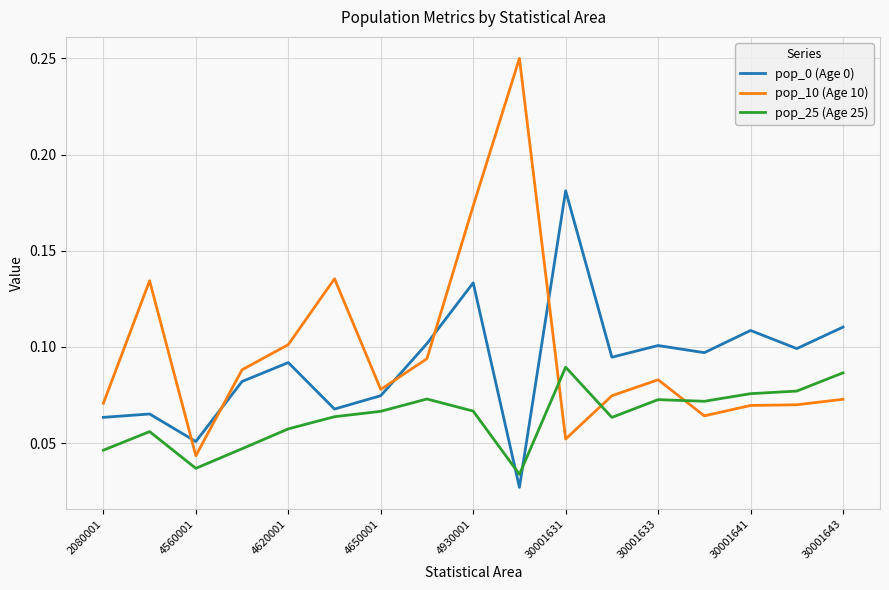

Which series has the widest spread of values?

pop_10 (Age 10)